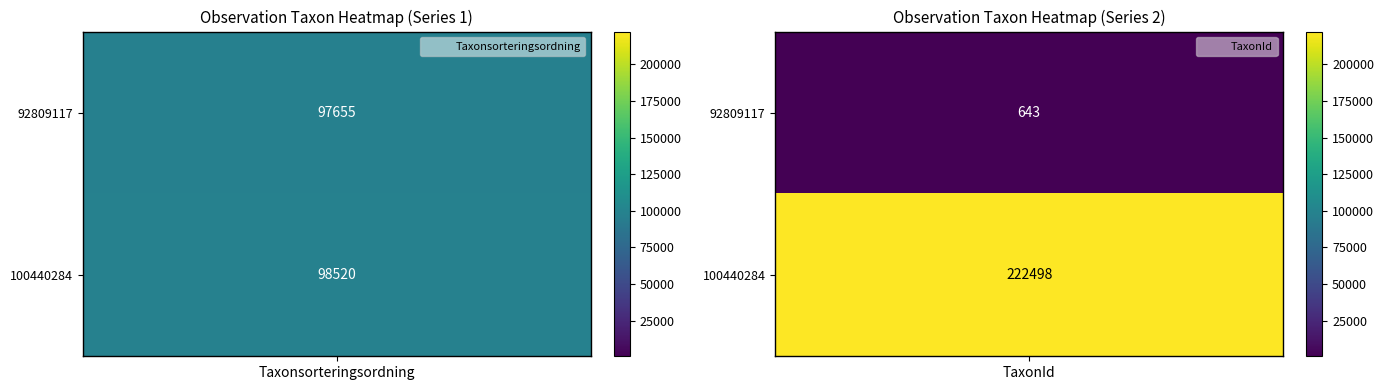

Rank the series by their average value, from lowest to highest.

92809117, 100440284